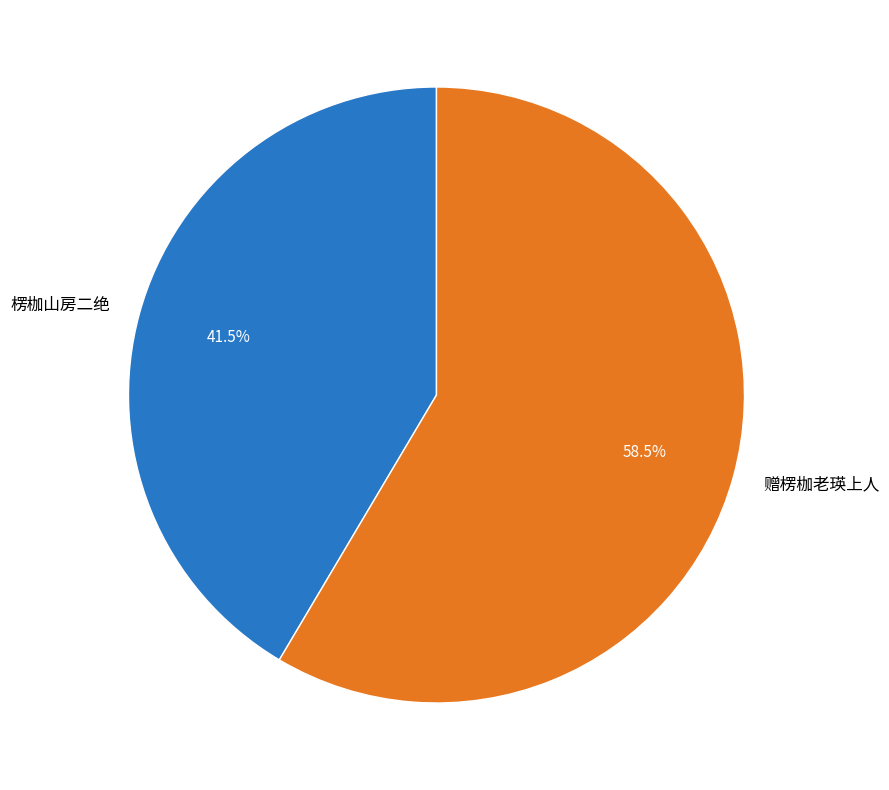

Rank the categories by value from highest to lowest.

赠楞枷老瑛上人, 楞枷山房二绝